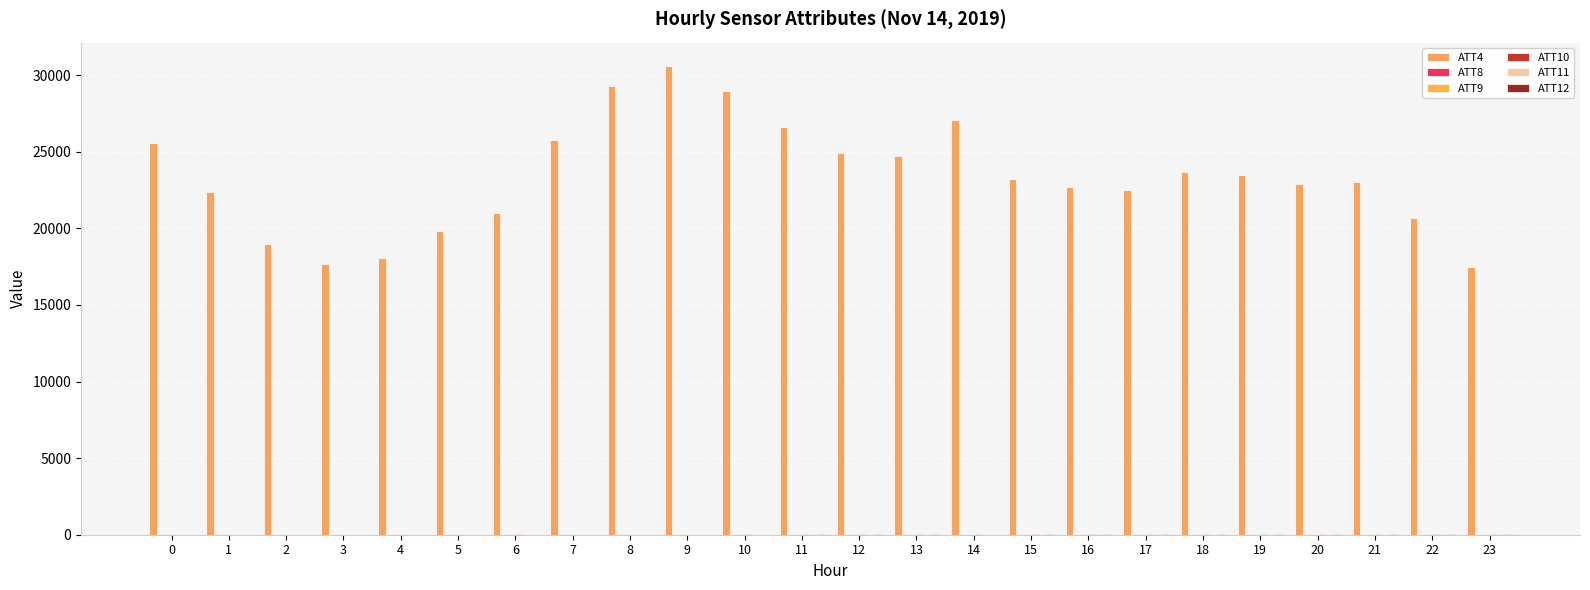

Are the bars horizontal?

No